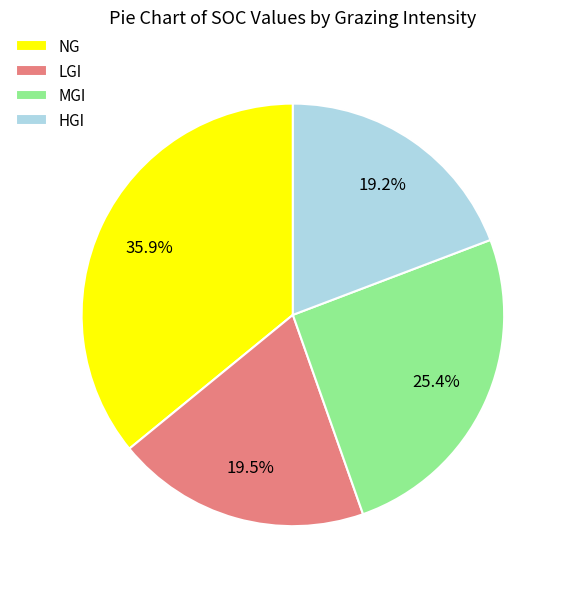

Count the number of slices in the pie.

4